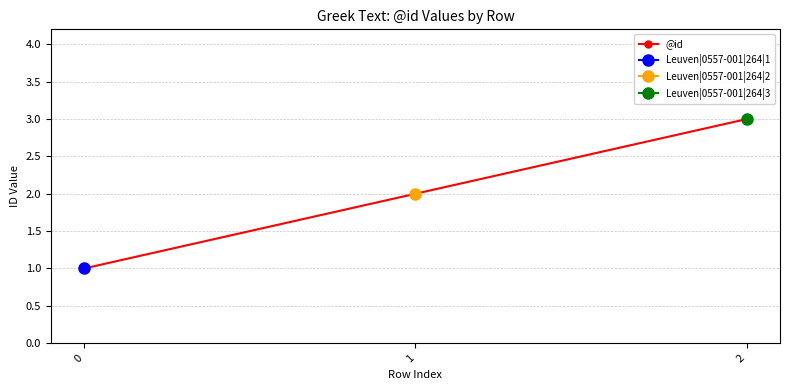

Reading left to right, what are all the values shown in this chart?

0=1	1=2	2=3